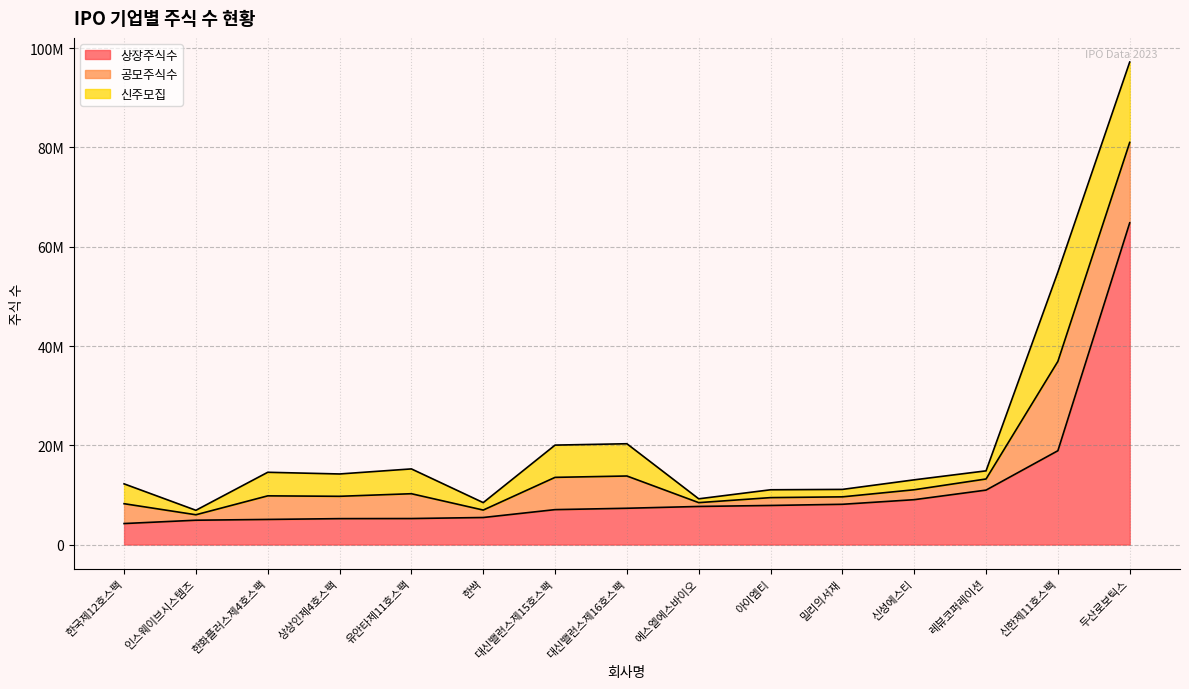

How many series are shown in this chart?

3